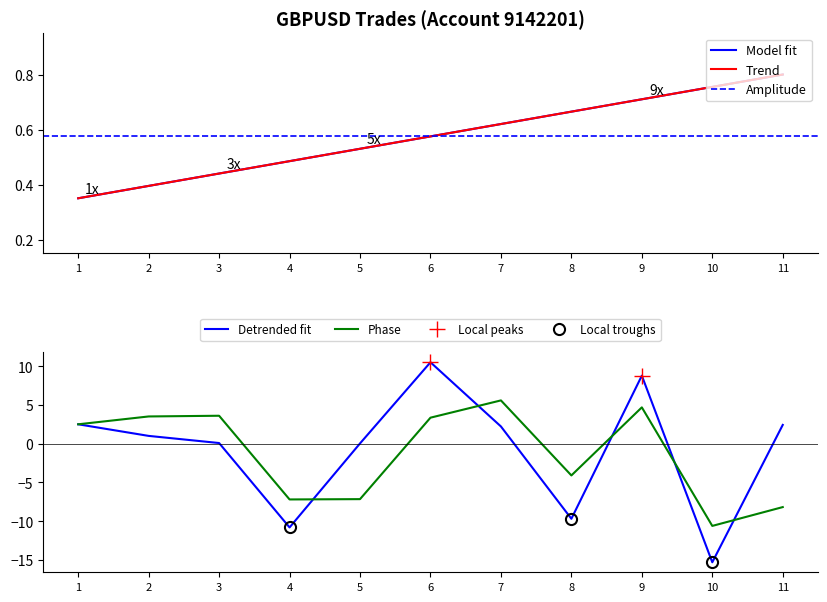

True or false: Phase has a value of 3.5 at 2.

True